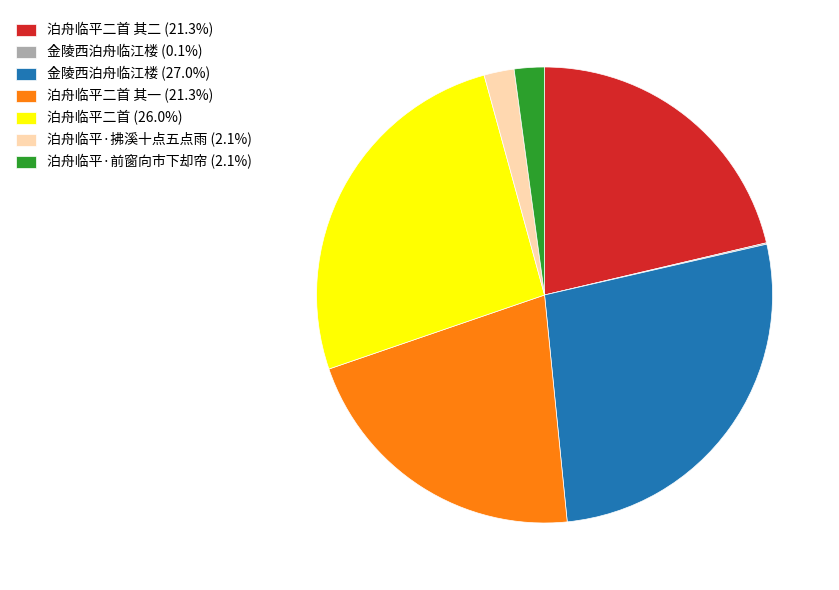

Do 泊舟临平·拂溪十点五点雨 (2.1%) and 泊舟临平二首 其二 (21.3%) together represent more than half of the pie?

No